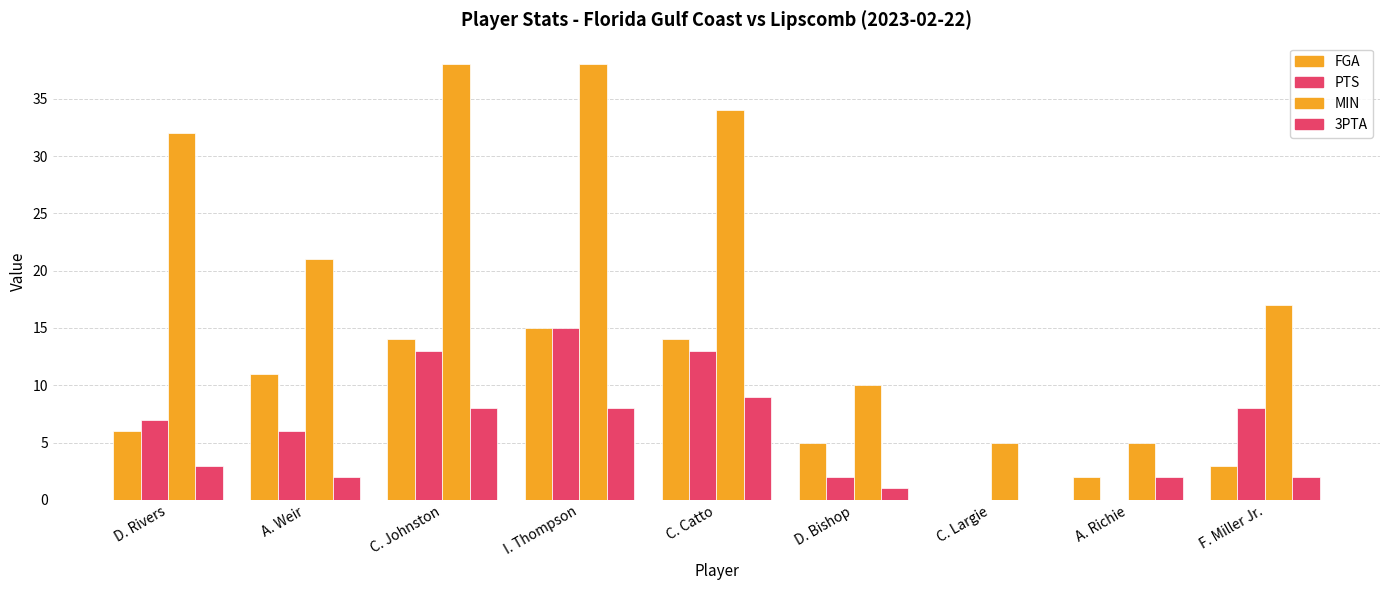

What is the average value of the PTS series?

7